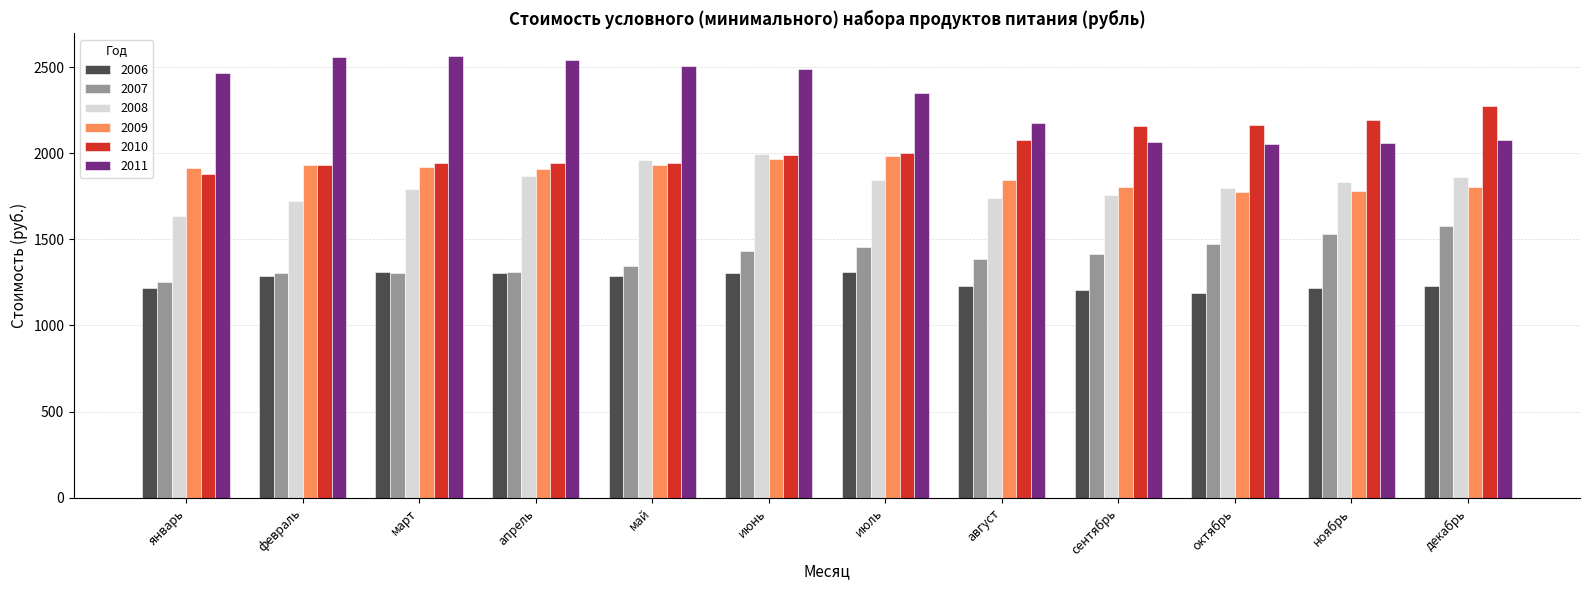

What is the value of the 2011 bar at the 9th from the left?

2064.0